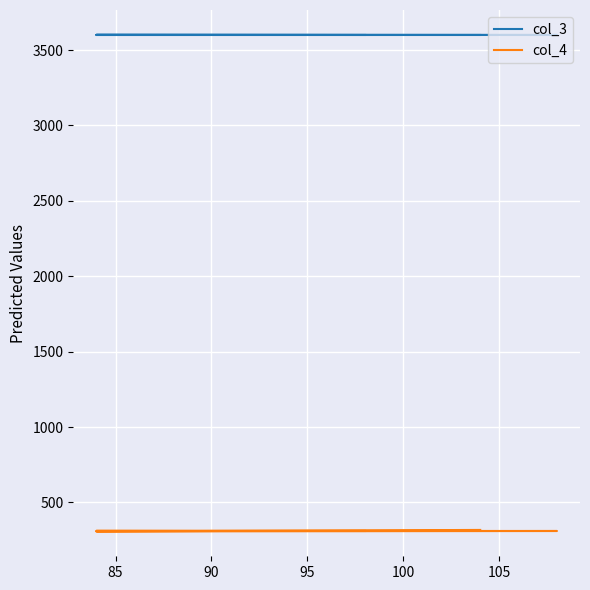

Read the col_4 value at 100.

318.0